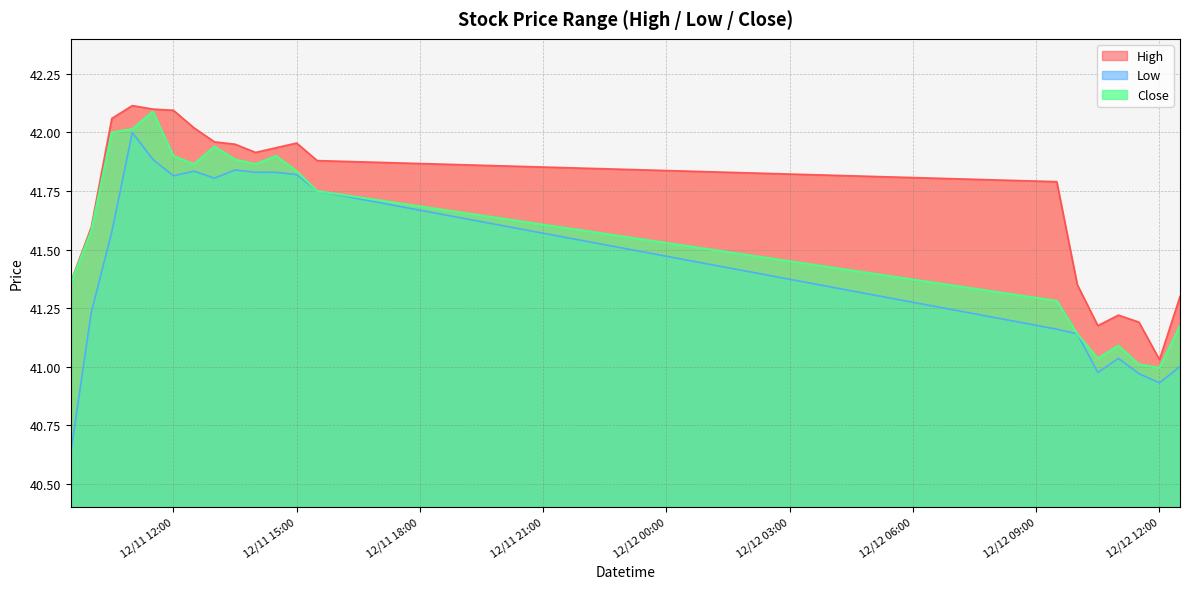

True or false: High has more than 1 interior local peaks.

True